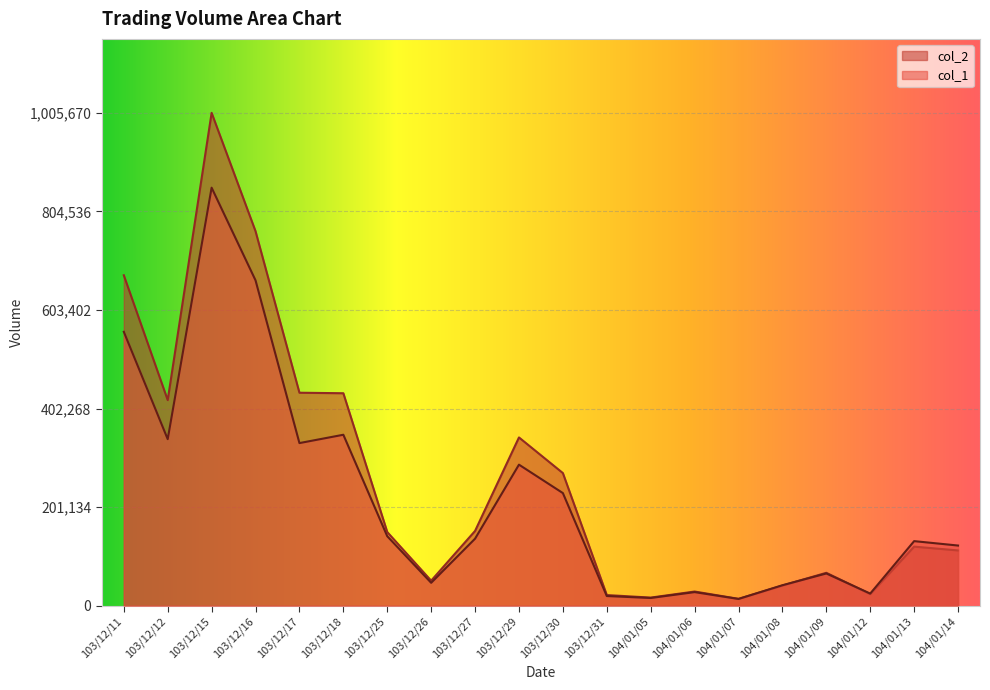

What is the difference between the second highest and second lowest values in the col_1 series?

648000